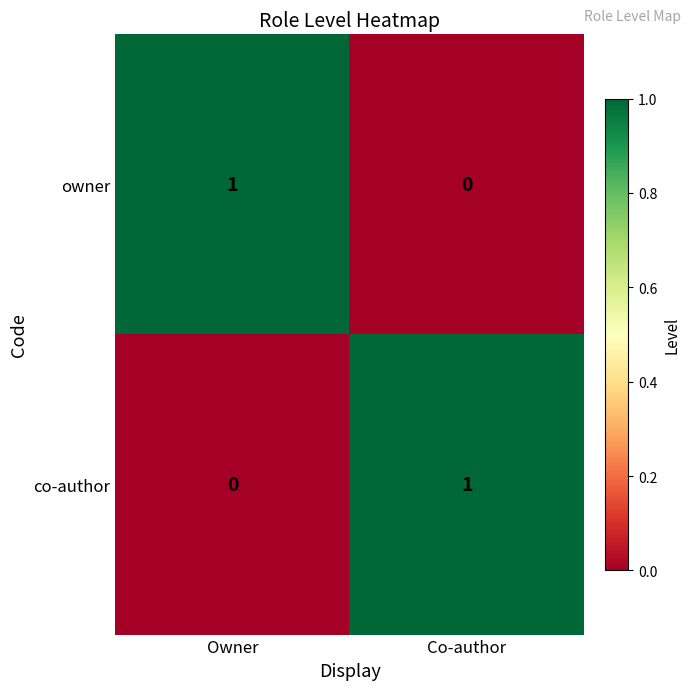

Rank the categories by owner value from highest to lowest.

Owner, Co-author